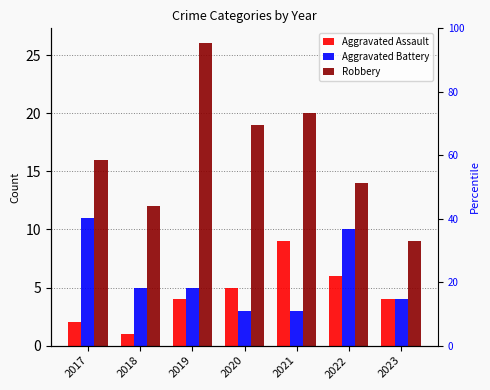

What is the difference between the Robbery values at 2020 and 2023?

10